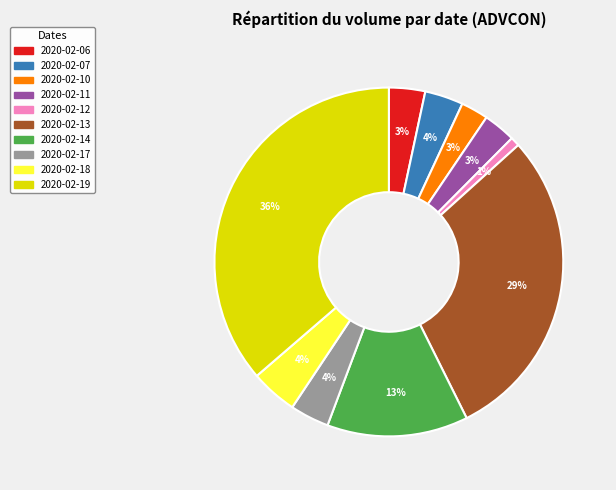

What is the largest slice in the pie chart?

2020-02-19